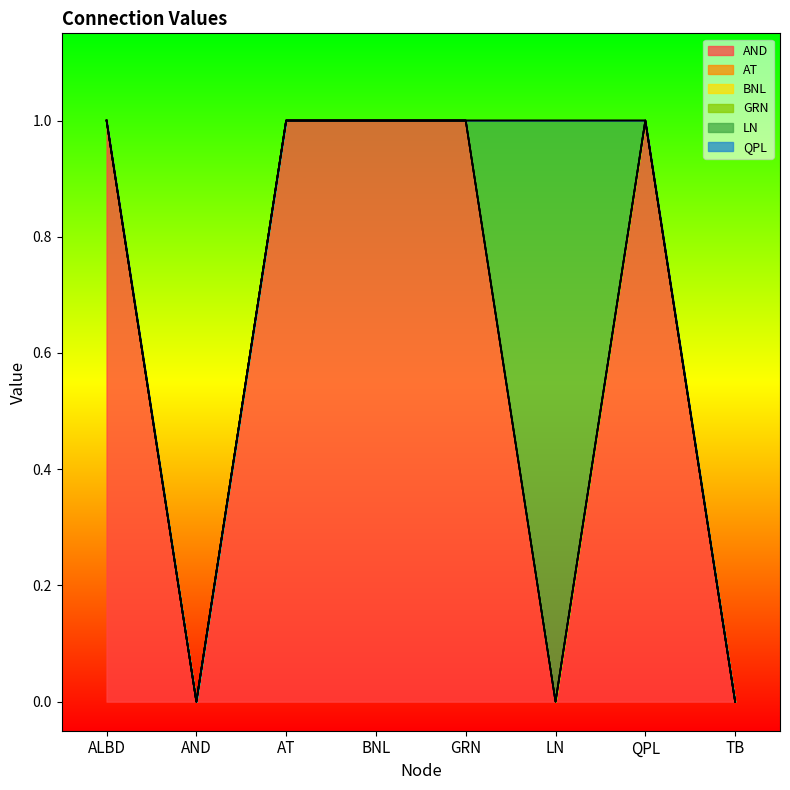

Is it true that BNL equals 0 at ALBD?

True